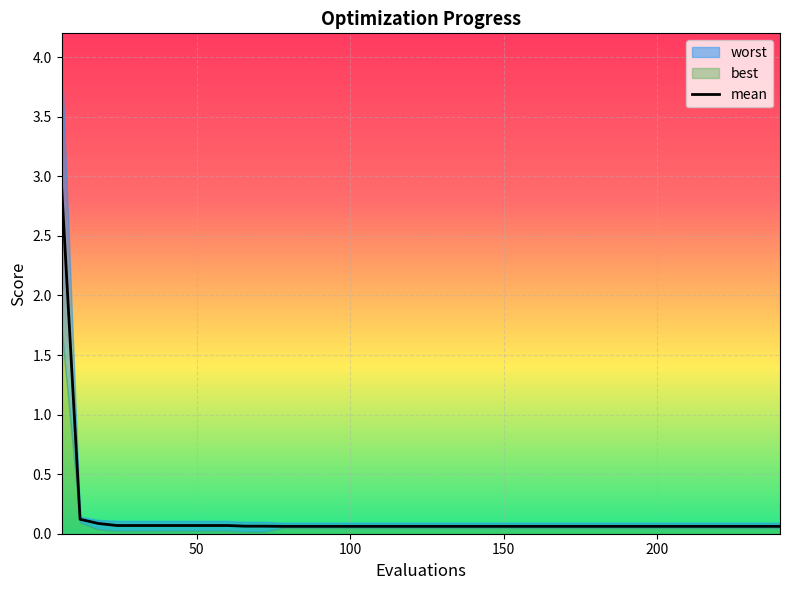

What is the maximum value for mean?

2.9